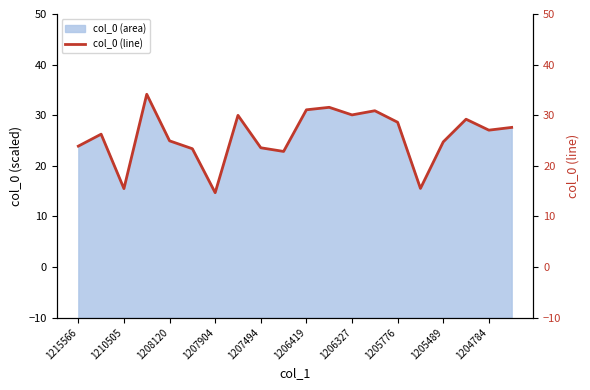

Approximately how many times larger is the value at 11 compared to 1215566?

1.3